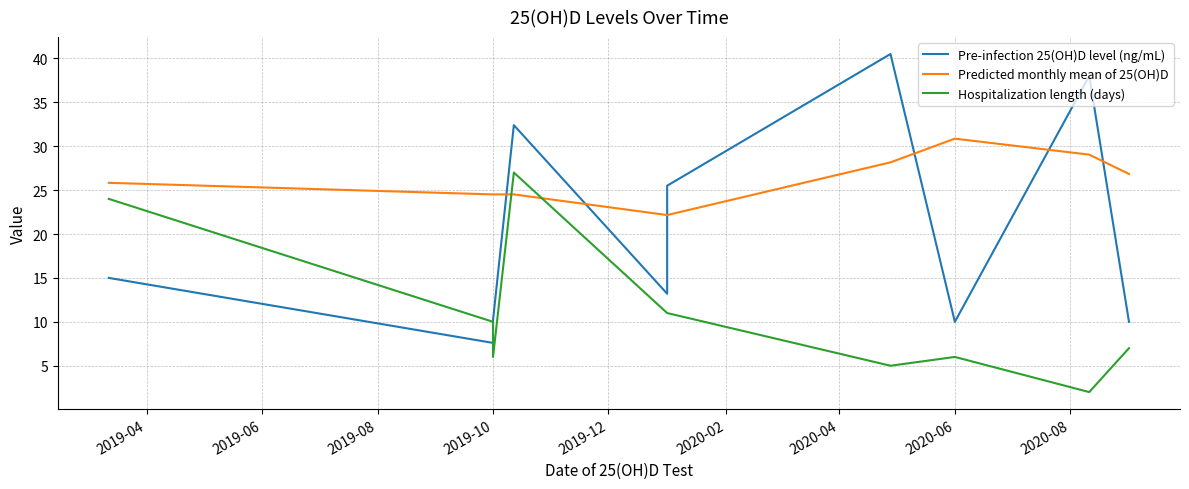

Which category has the highest value in the Predicted monthly mean of 25(OH)D series?

2020-06